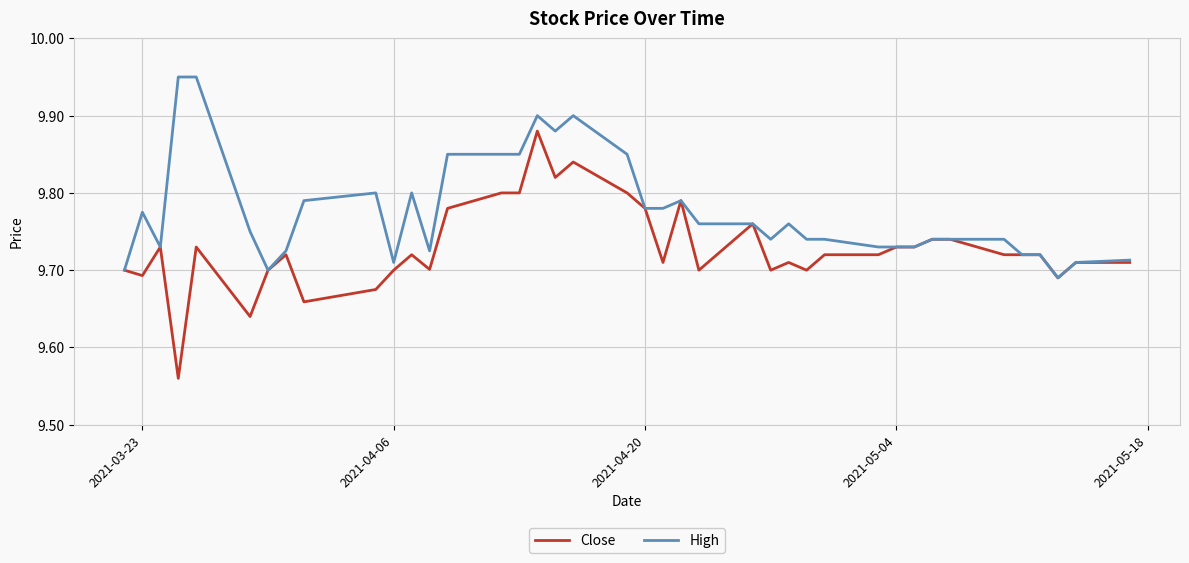

Which series has the largest range (max minus min)?

Close